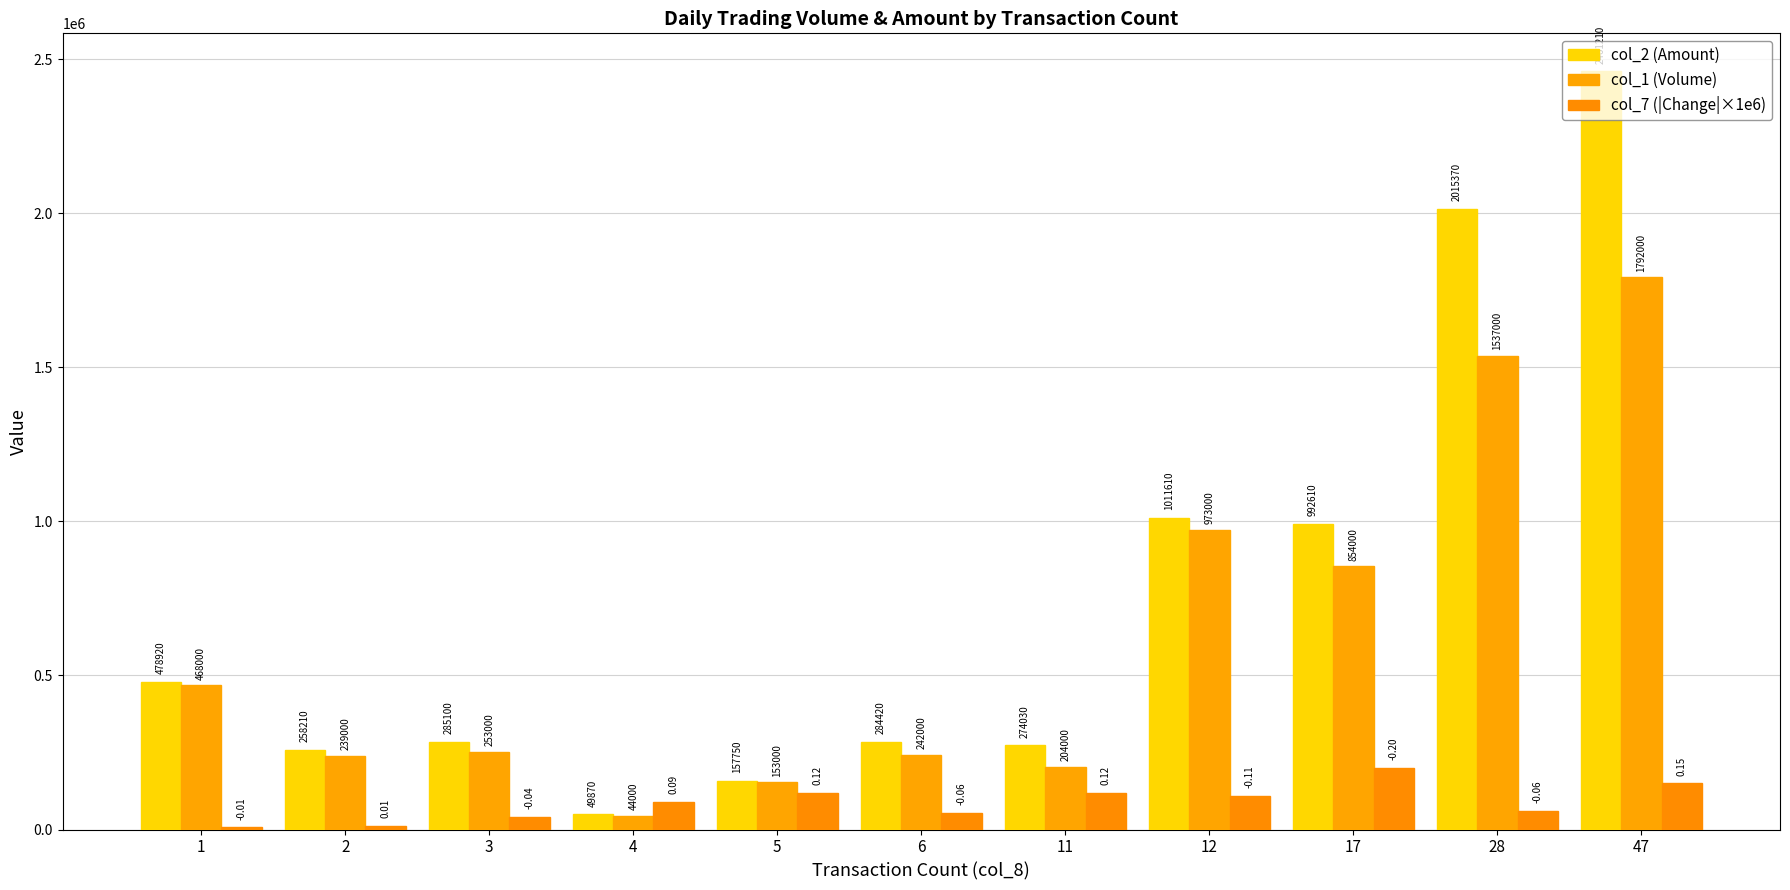

What is the sum of the col_7 (|Change|×1e6) values at 2 and 6?

66250.0